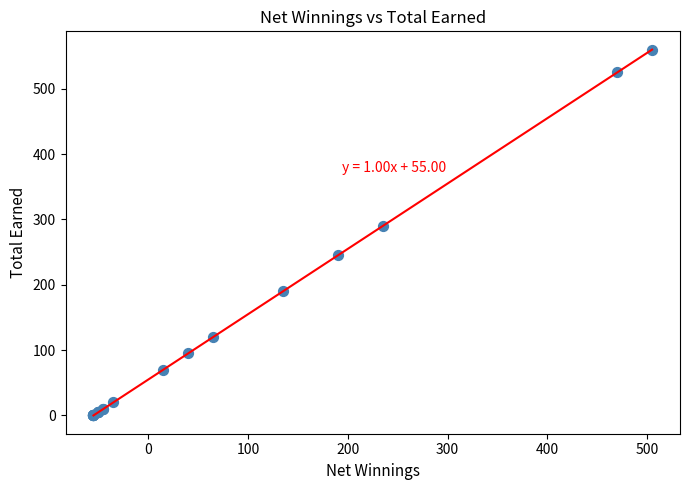

What Y value in the scatter plot is closest to 280?

290